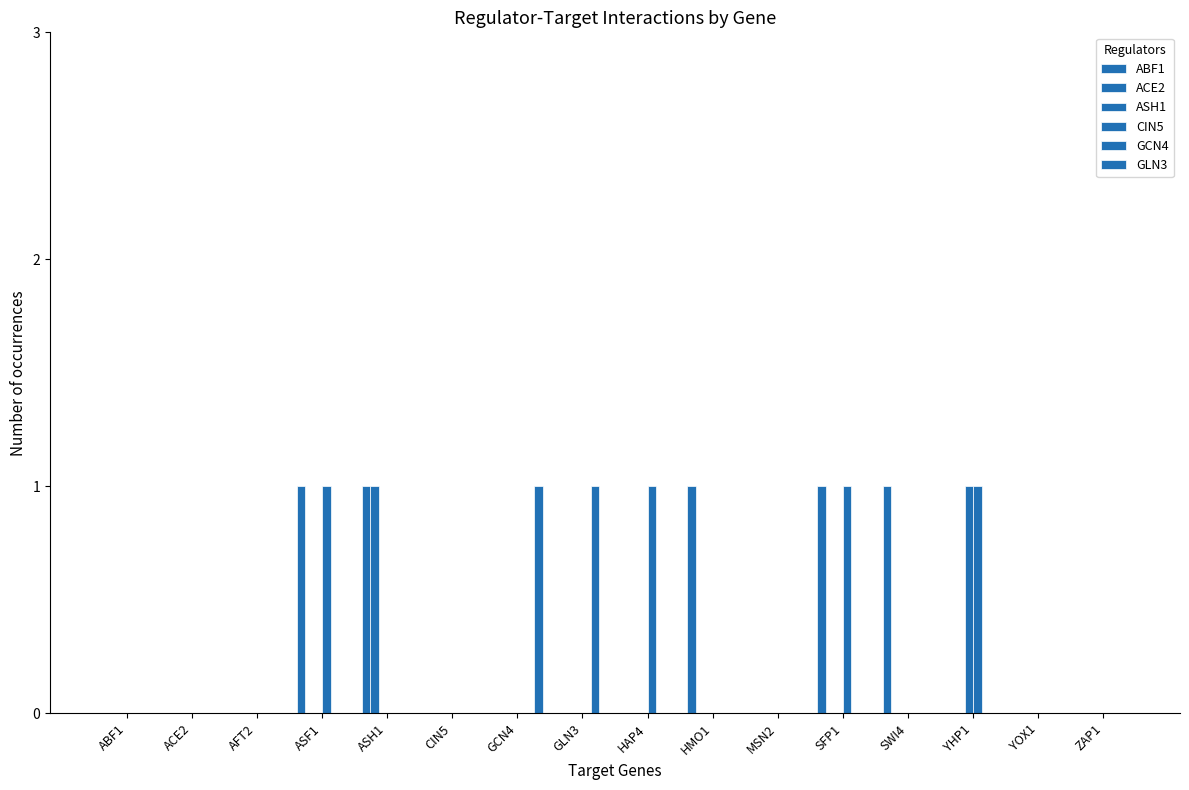

At which label does CIN5 reach its peak?

ASF1